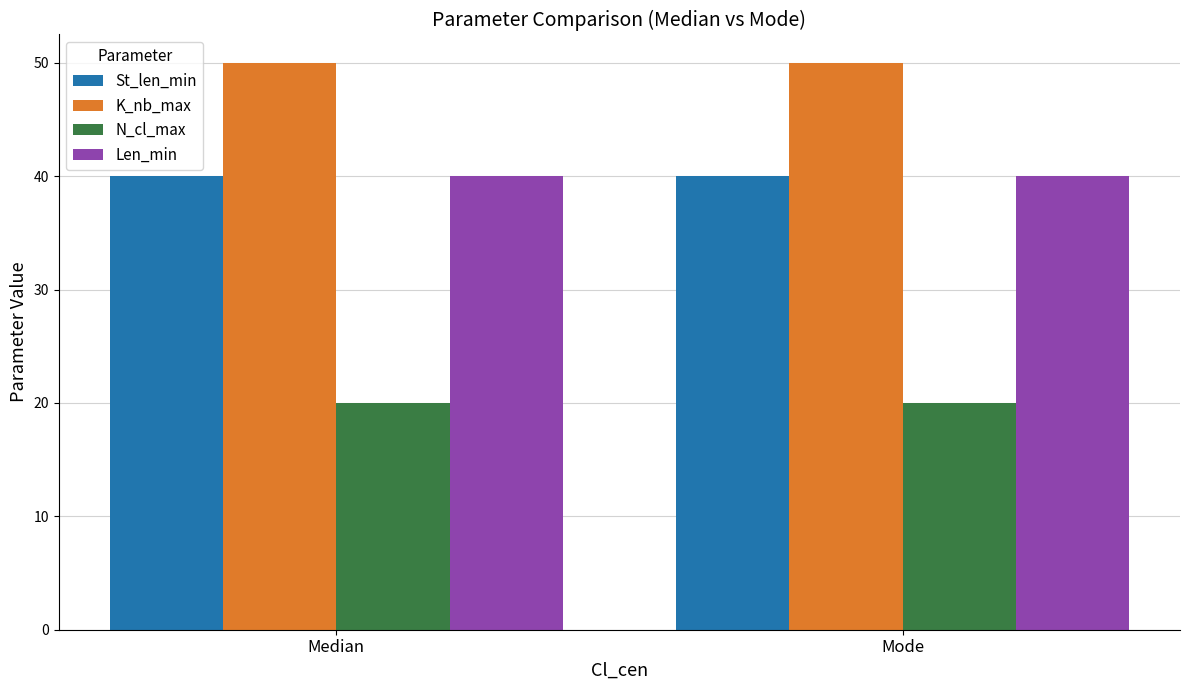

What is the average value of the St_len_min series?

40